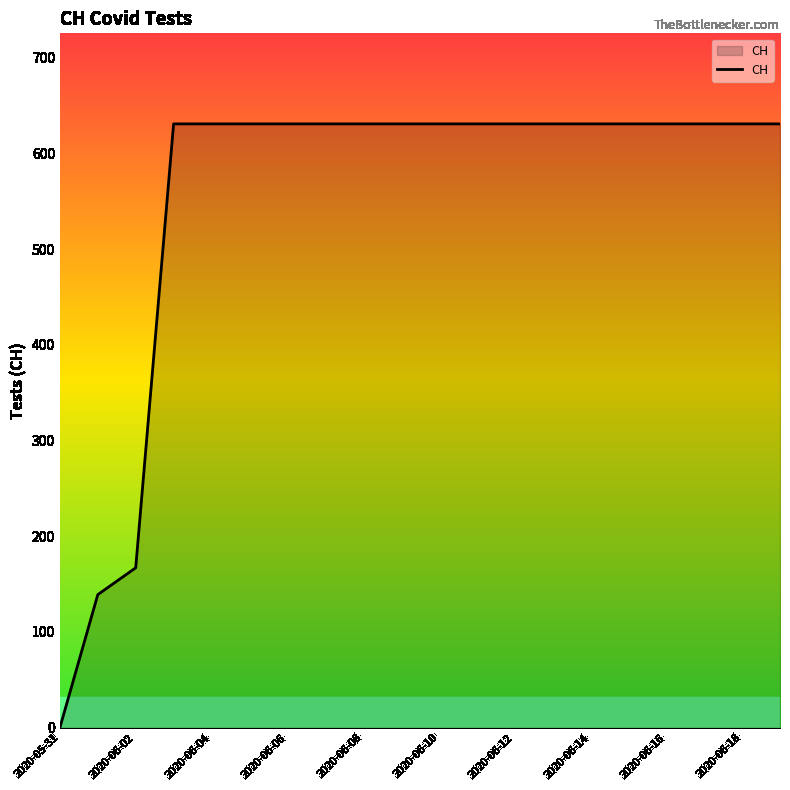

Does the chart have visible grid lines?

No